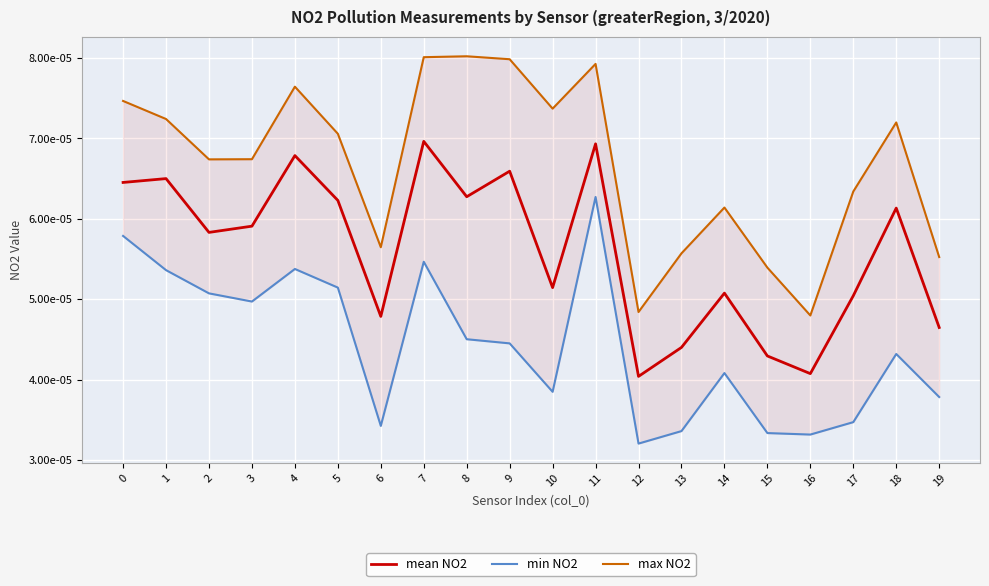

True or false: max NO2 and min NO2 intersect in this chart.

False